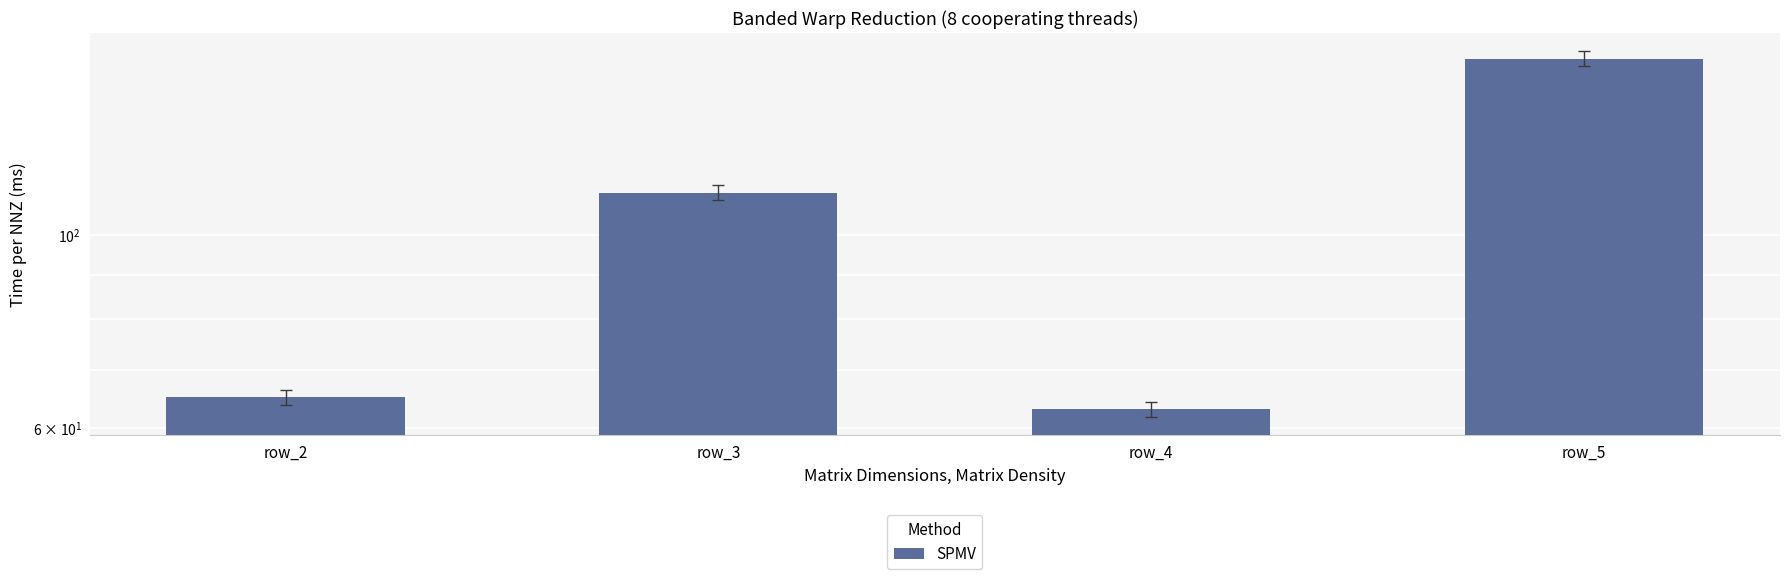

Approximately how many times larger is the value at row_4 compared to row_3?

0.6